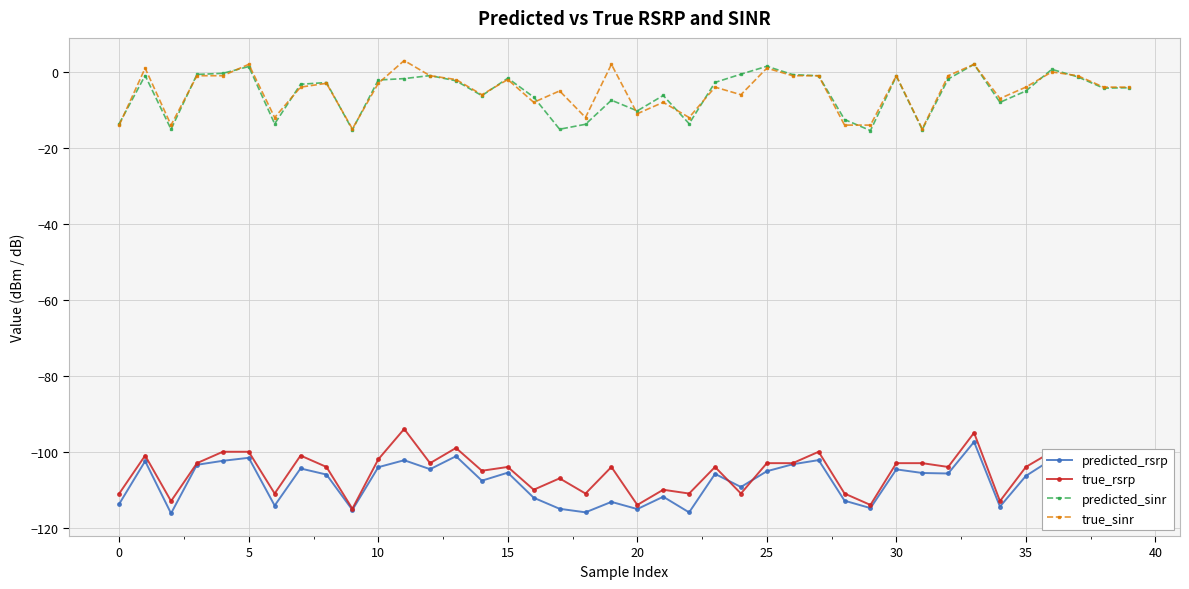

The predicted_sinr series shows -9.0 at 35. True or false?

False